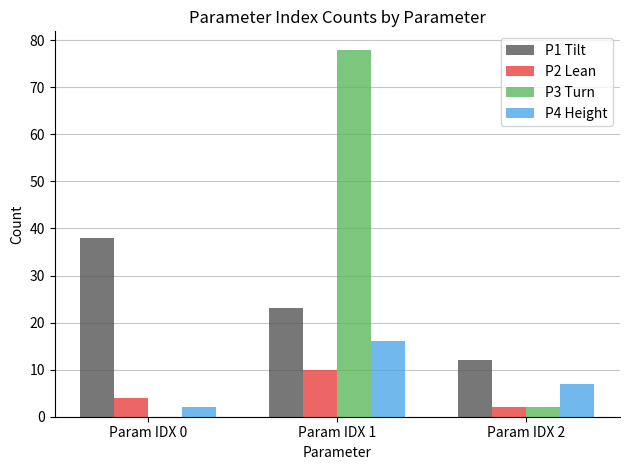

Reading left to right, extract all data points from this chart.

P1 Tilt: 38	23	12
P2 Lean: 4	10	2
P3 Turn: 0	78	2
P4 Height: 2	16	7